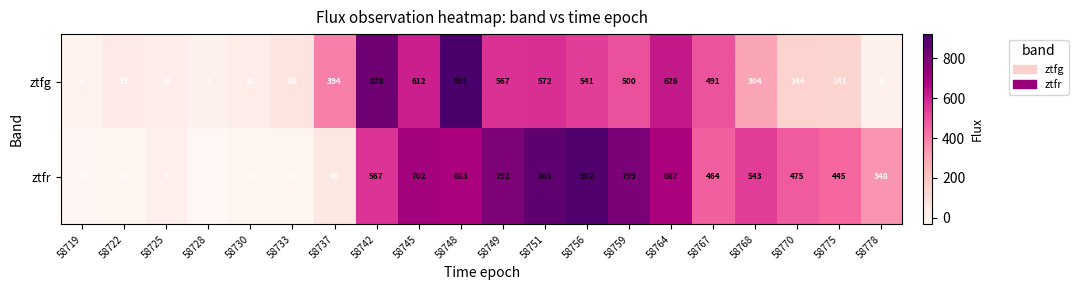

What is the approximate value of ztfg at 58756?

541